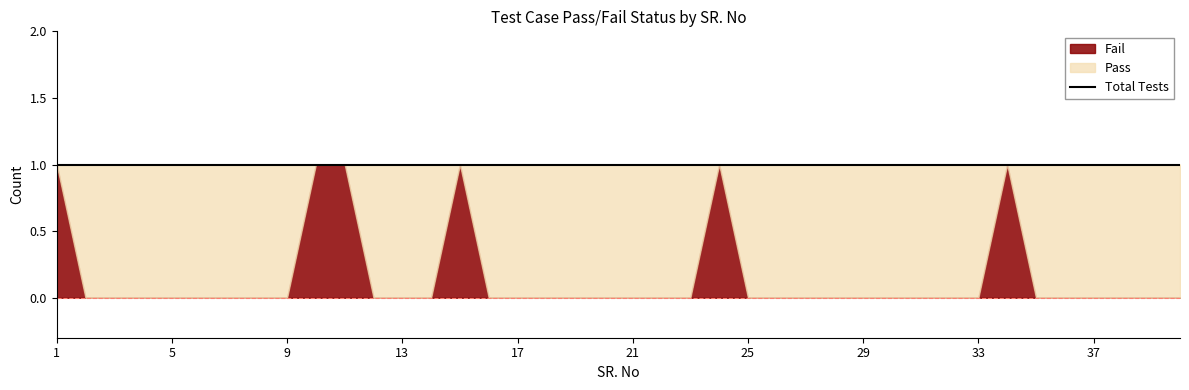

Is the value of Fail at 39 greater than the value of Pass at 16?

No